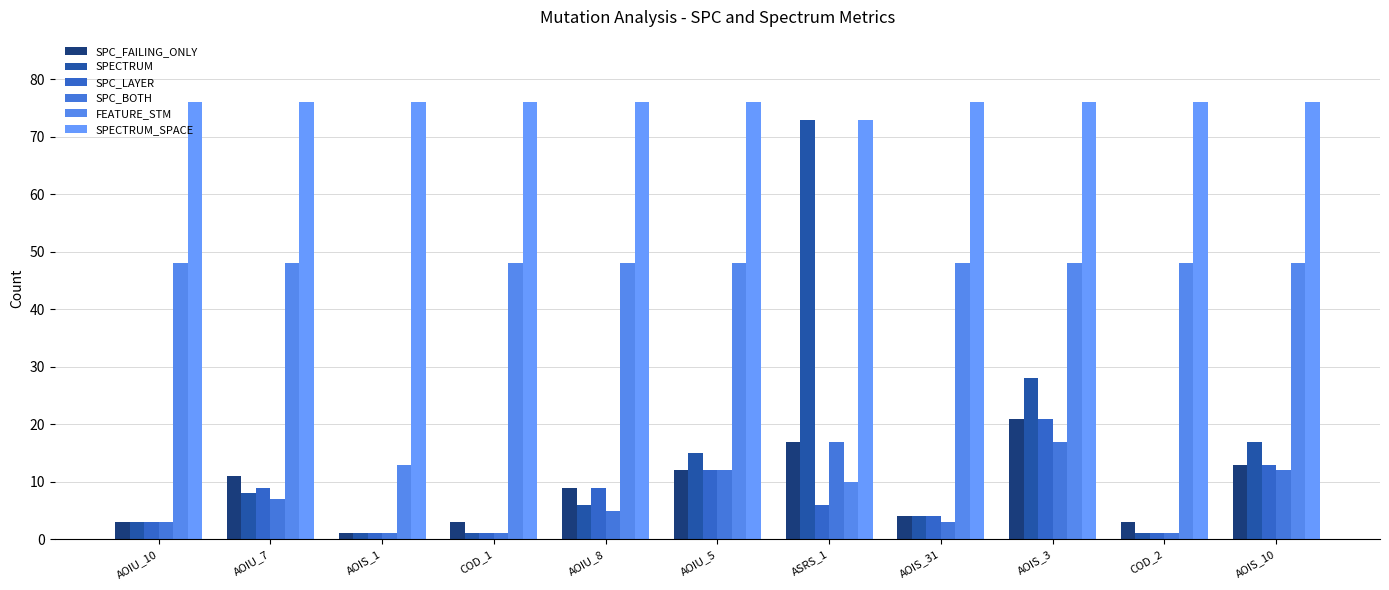

Between AOIS_1 and AOIU_8, which is larger?

AOIU_8